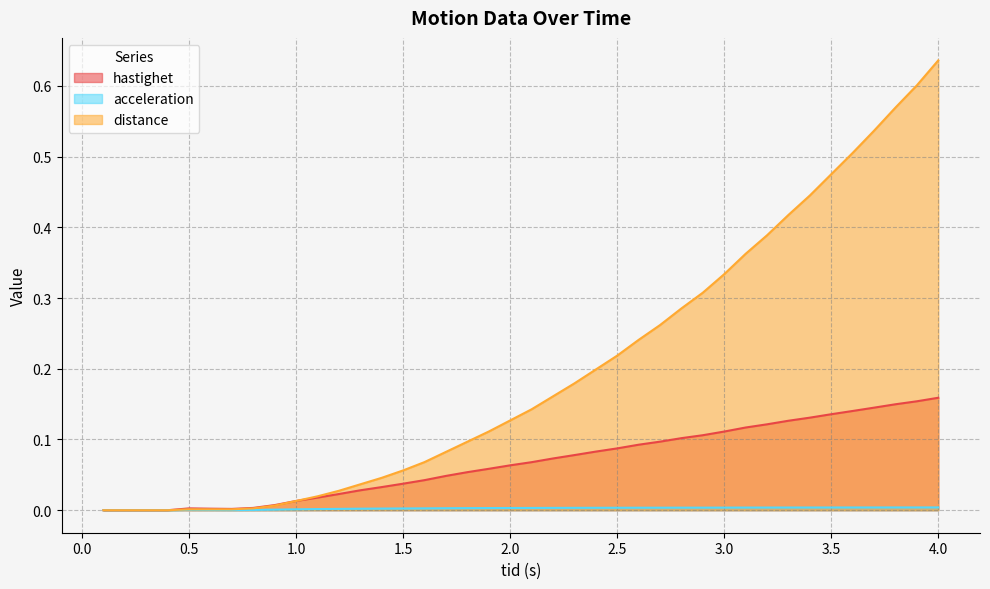

Does the chart have visible grid lines?

Yes